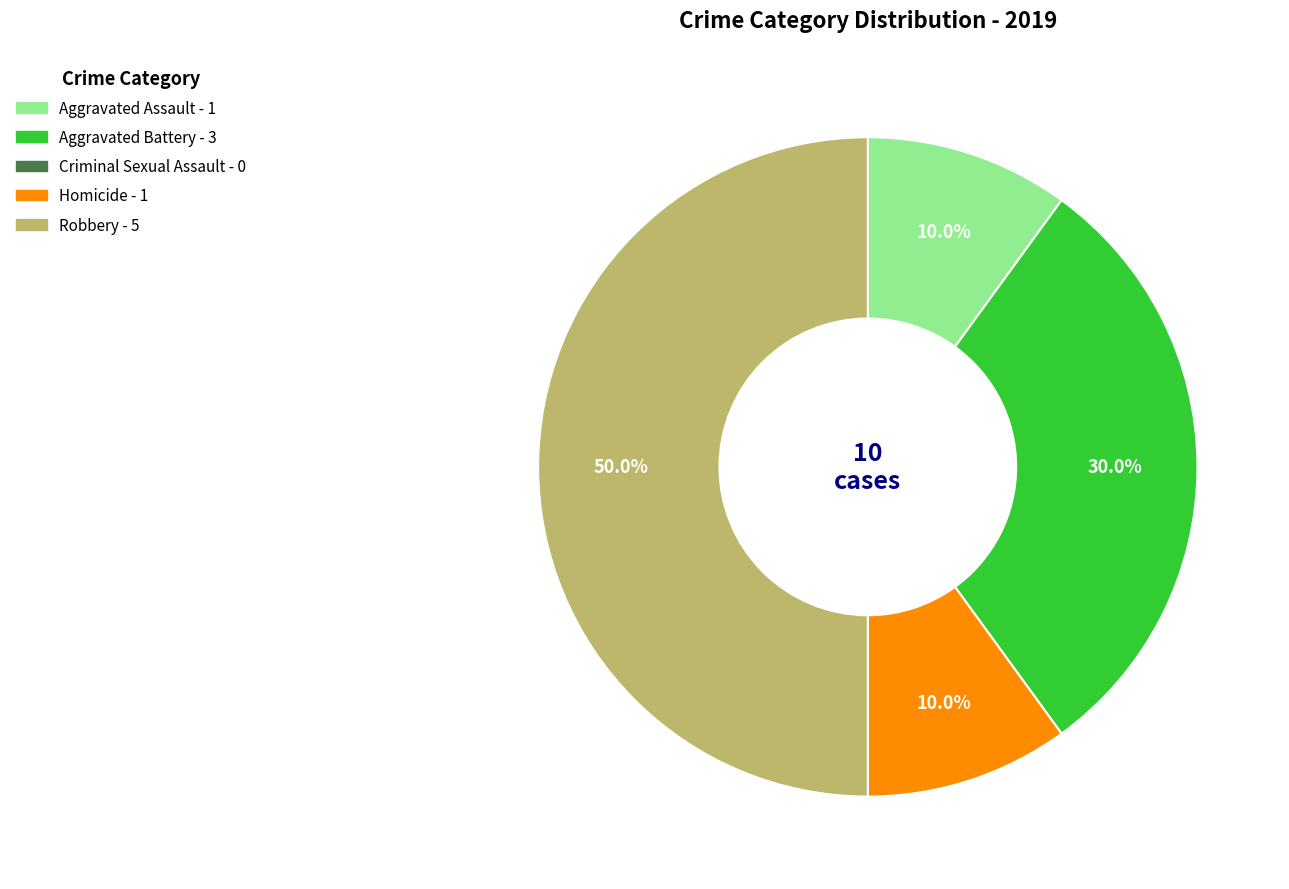

How many segments does this pie chart have?

4